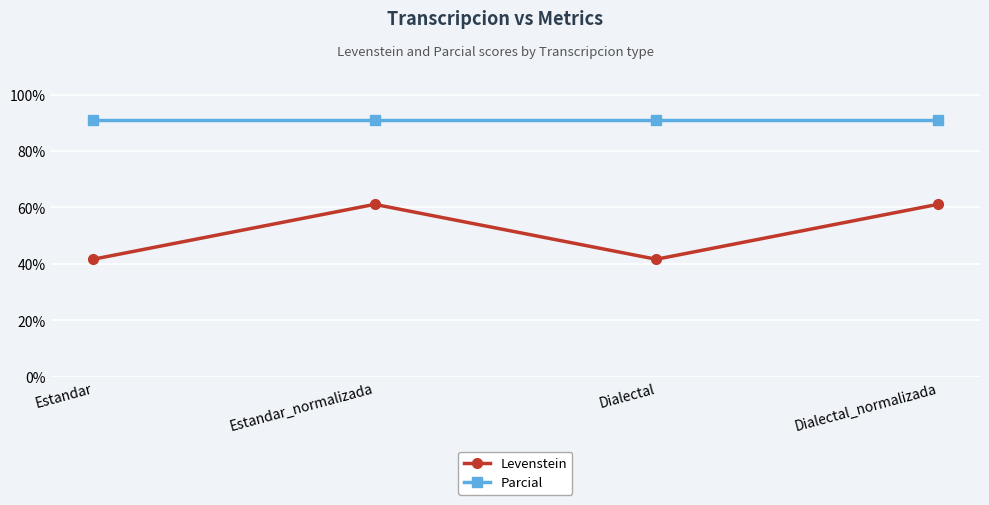

How many series are shown in this chart?

2